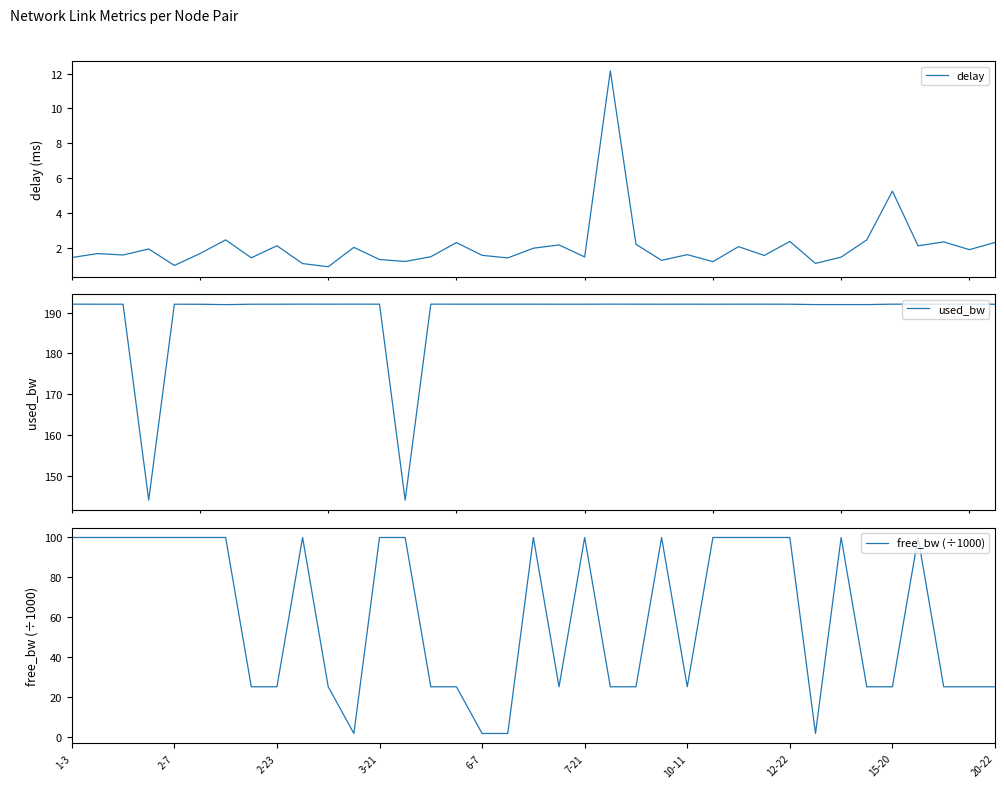

What is the maximum value for used_bw?

192.1